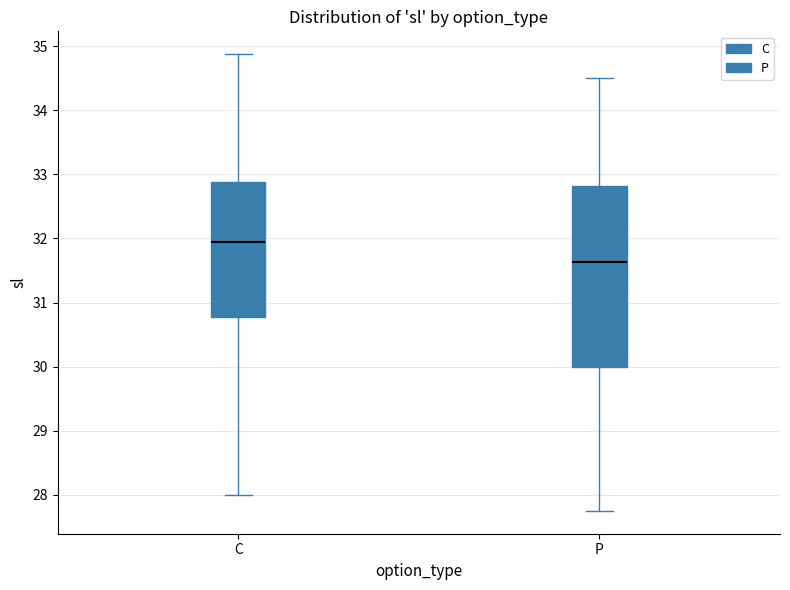

Which box is the tallest, from its lower edge to its upper edge?

P